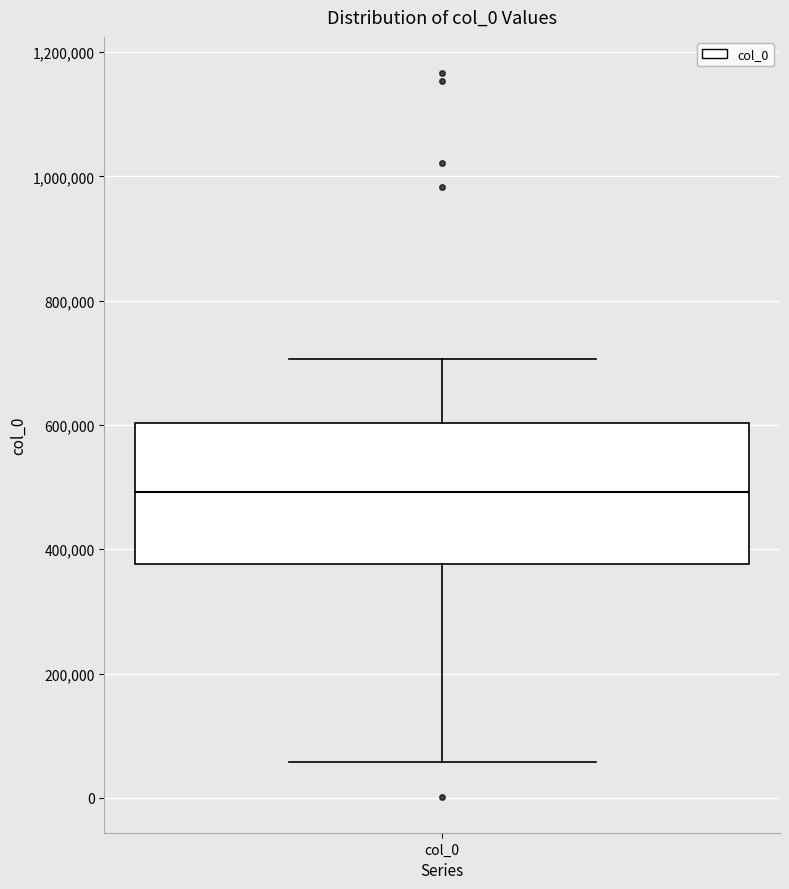

Where does the upper whisker of the box for col_0 end on the y-axis? The values are not printed on the chart, so give them approximately, as read against the axis.

700000